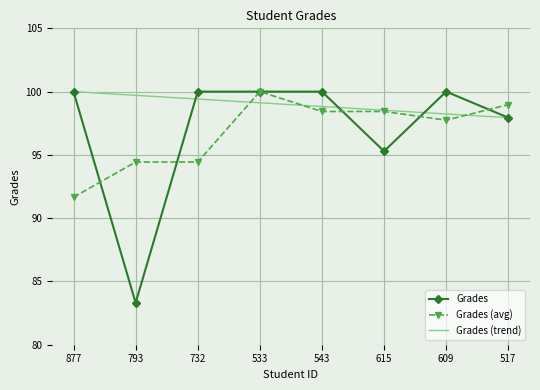

True or false: Grades has a value of 100.0 at 609.

True